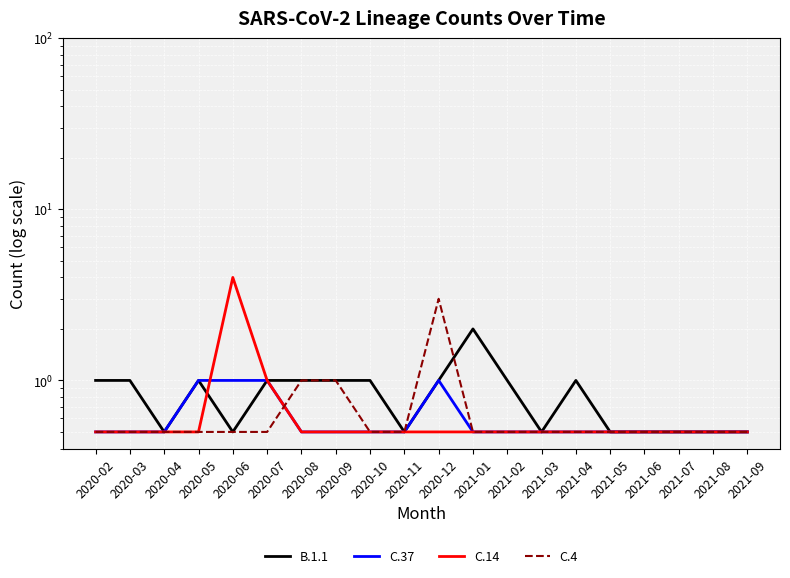

Reading left to right, transcribe all the data shown in this chart.

B.1.1: 2020-02=1.0	2020-03=1.0	2020-04=0.5	2020-05=1.0	2020-06=0.5	2020-07=1.0	2020-08=1.0	2020-09=1.0	2020-10=1.0	2020-11=0.5	2020-12=1.0	2021-01=2.0	2021-02=1.0	2021-03=0.5	2021-04=1.0	2021-05=0.5	2021-06=0.5	2021-07=0.5	2021-08=0.5	2021-09=0.5
C.37: 2020-02=0.5	2020-03=0.5	2020-04=0.5	2020-05=1.0	2020-06=1.0	2020-07=1.0	2020-08=0.5	2020-09=0.5	2020-10=0.5	2020-11=0.5	2020-12=1.0	2021-01=0.5	2021-02=0.5	2021-03=0.5	2021-04=0.5	2021-05=0.5	2021-06=0.5	2021-07=0.5	2021-08=0.5	2021-09=0.5
C.14: 2020-02=0.5	2020-03=0.5	2020-04=0.5	2020-05=0.5	2020-06=4.0	2020-07=1.0	2020-08=0.5	2020-09=0.5	2020-10=0.5	2020-11=0.5	2020-12=0.5	2021-01=0.5	2021-02=0.5	2021-03=0.5	2021-04=0.5	2021-05=0.5	2021-06=0.5	2021-07=0.5	2021-08=0.5	2021-09=0.5
C.4: 2020-02=0.5	2020-03=0.5	2020-04=0.5	2020-05=0.5	2020-06=0.5	2020-07=0.5	2020-08=1.0	2020-09=1.0	2020-10=0.5	2020-11=0.5	2020-12=3.0	2021-01=0.5	2021-02=0.5	2021-03=0.5	2021-04=0.5	2021-05=0.5	2021-06=0.5	2021-07=0.5	2021-08=0.5	2021-09=0.5